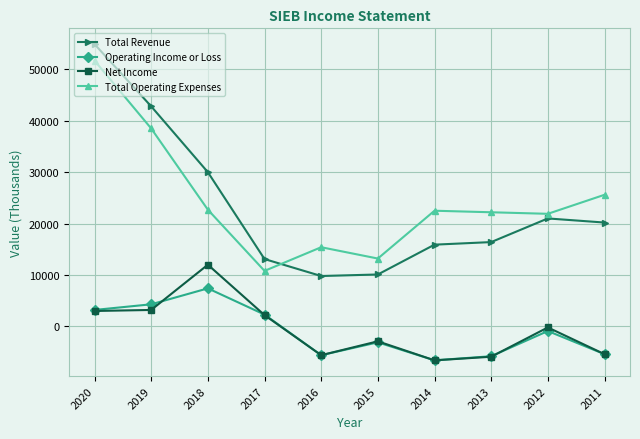

True or false: Total Revenue and Operating Income or Loss intersect in this chart.

False